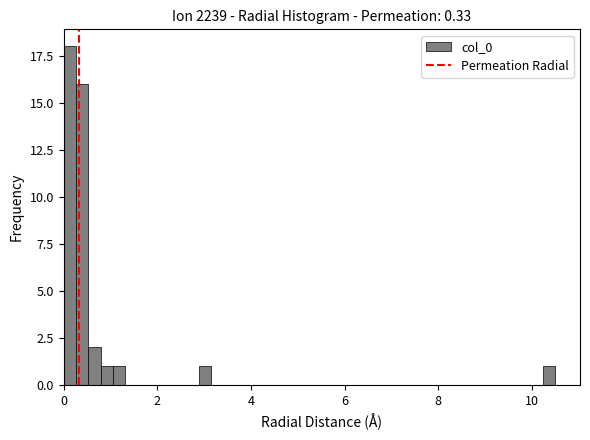

Read against the x-axis, roughly where is the centre of the tallest bar?

0.2